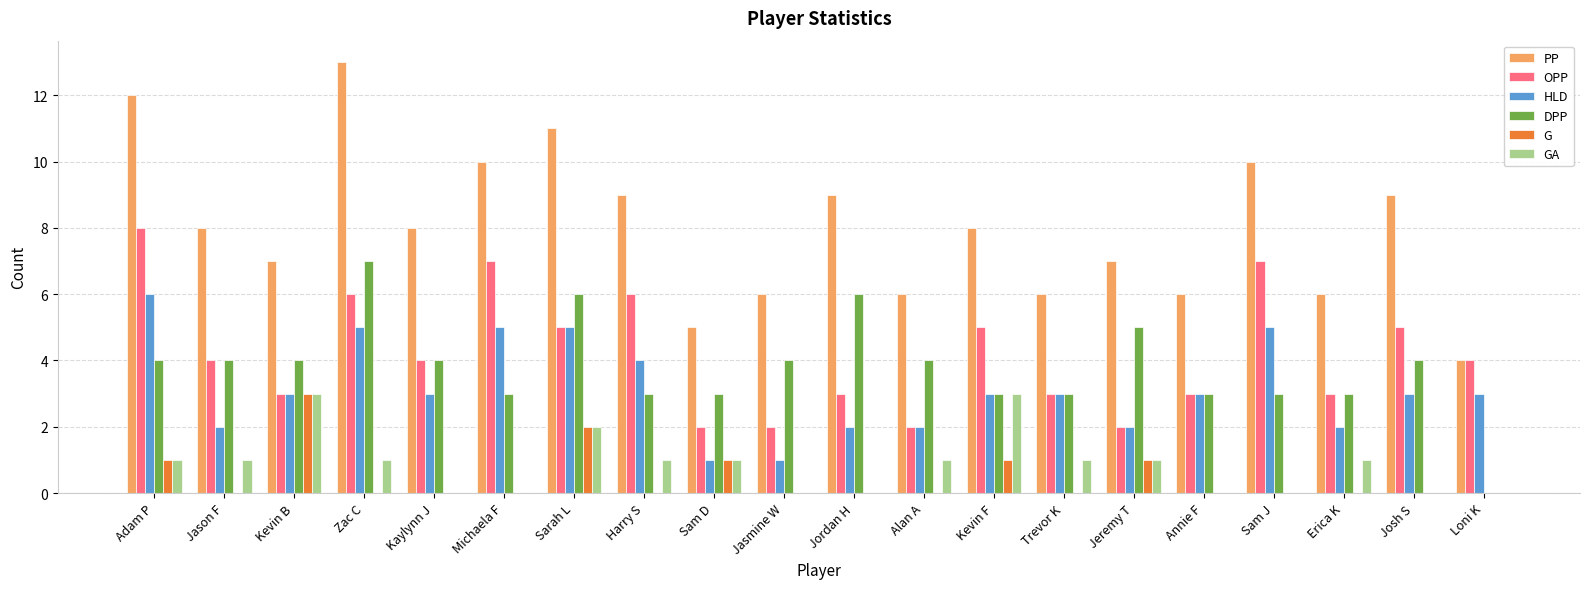

The value of OPP at Jordan H is 3. True or false?

True